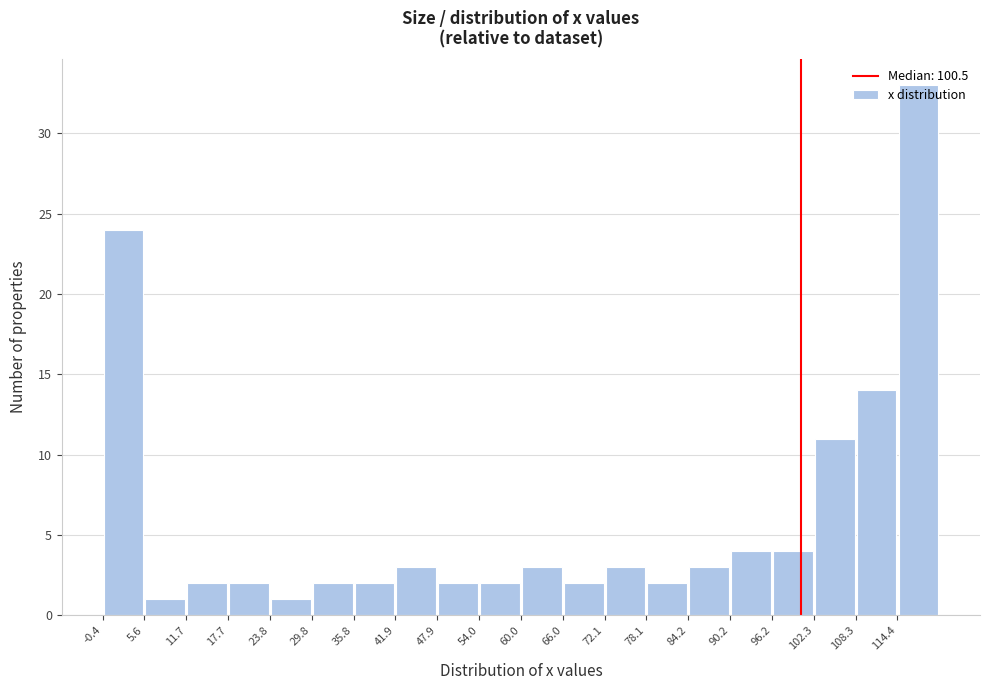

Reading left to right, transcribe this chart: for each bar, give the range it covers on the x-axis and its height. Neither the bar edges nor the heights are printed on the chart, so give them approximately, as read against the axes.

0 to 6: 24
6 to 12: 1
12 to 18: 2
18 to 24: 2
24 to 30: 1
30 to 36: 2
36 to 42: 2
42 to 48: 3
48 to 54: 2
54 to 60: 2
60 to 66: 3
66 to 72: 2
72 to 78: 3
78 to 84: 2
84 to 90: 3
90 to 96: 4
96 to 102: 4
102 to 108: 11
108 to 114: 14
114 to 120: 33